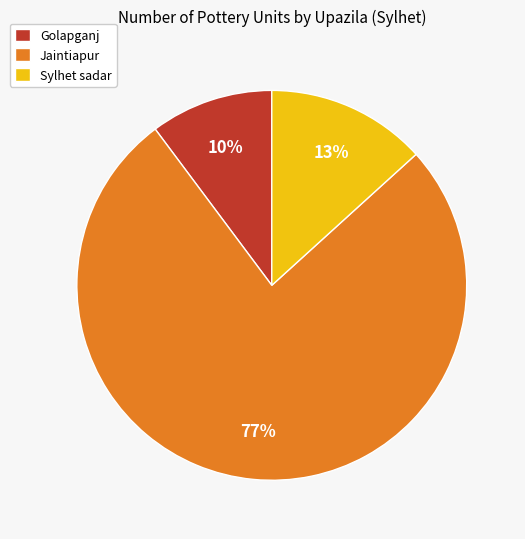

Which has a higher value, Sylhet sadar or Golapganj?

Sylhet sadar